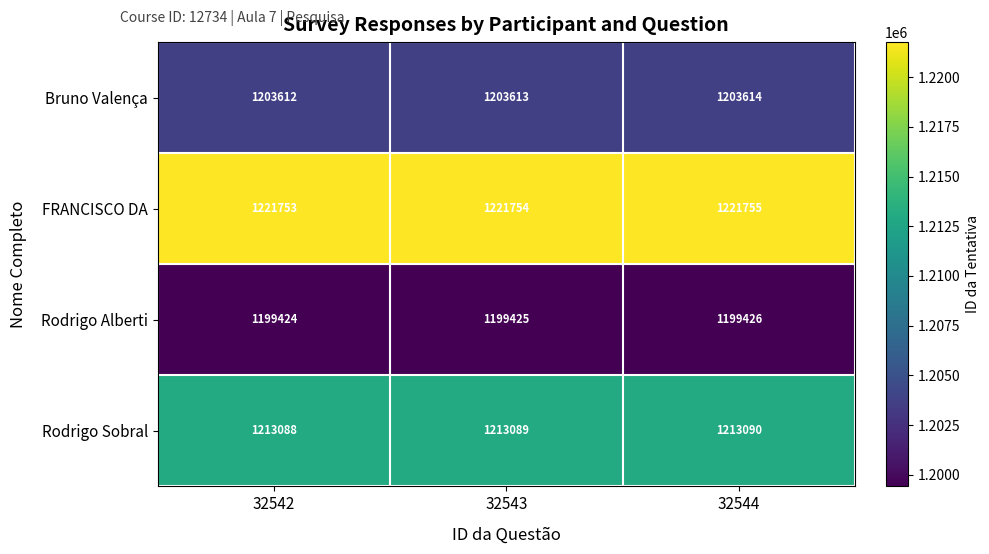

What is the sum of all Rodrigo Alberti values?

3598275